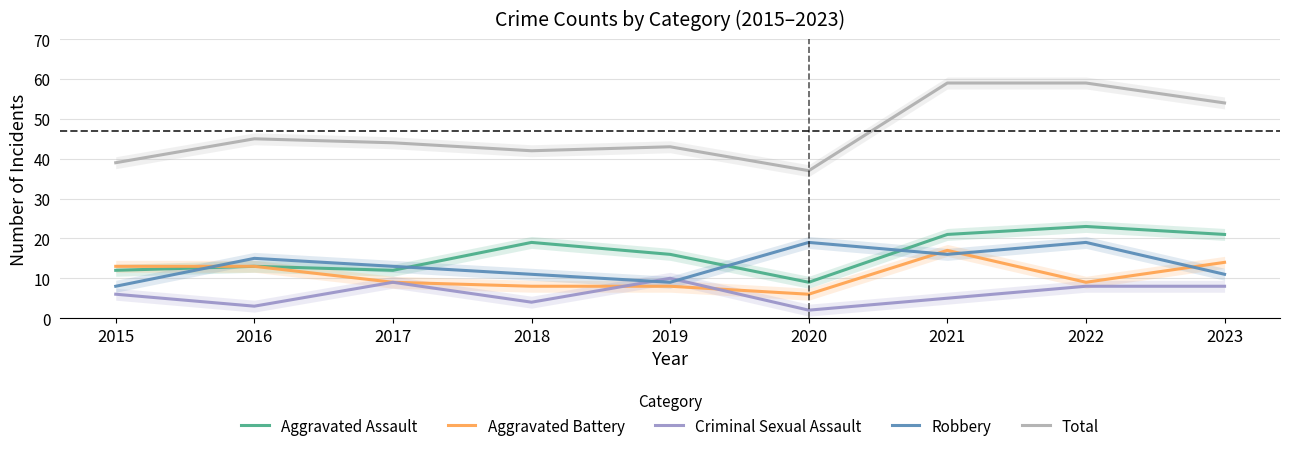

At which label does Total first exceed 44?

2016